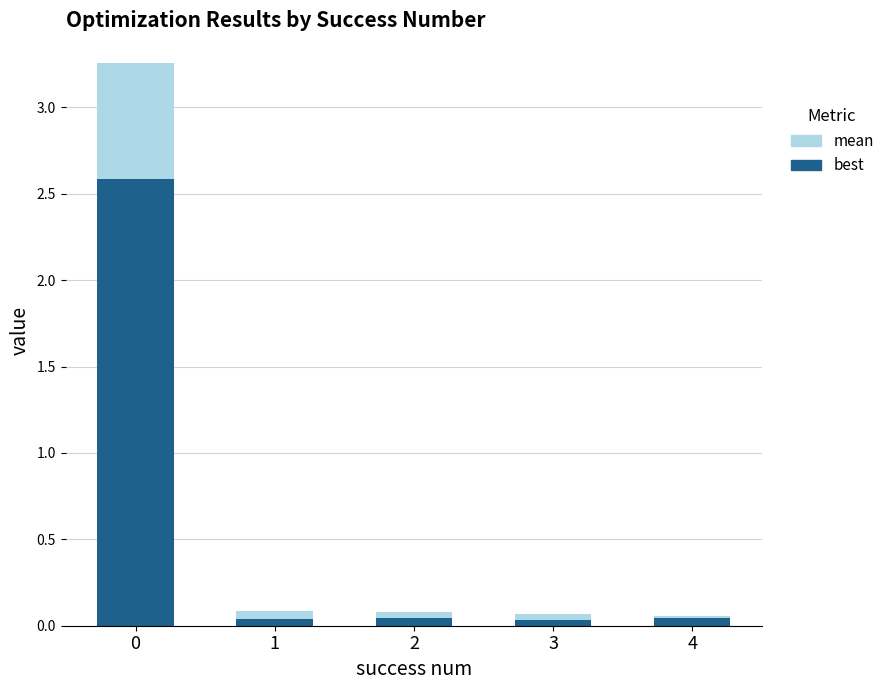

What is the difference between the maximum and minimum values in the best series?

2.6